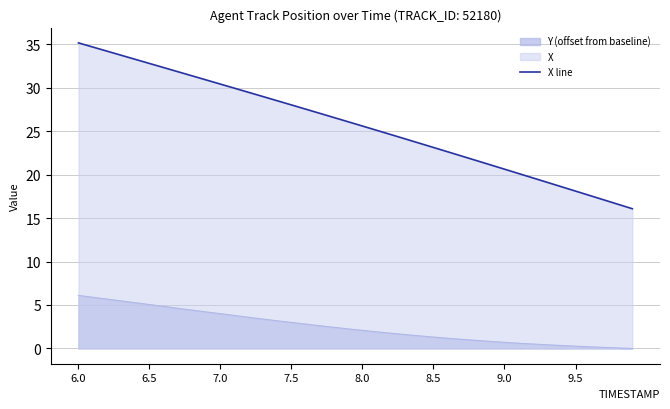

At which label does X first exceed 26?

6.0